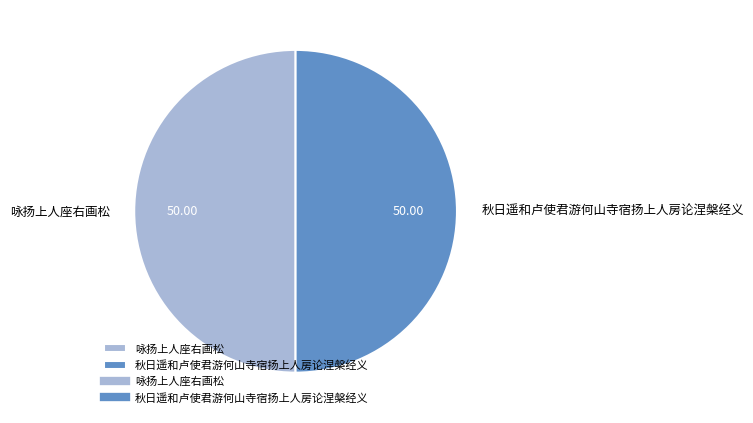

Approximately how many times larger is the value at 咏扬上人座右画松 compared to 秋日遥和卢使君游何山寺宿扬上人房论涅槃经义?

1.0